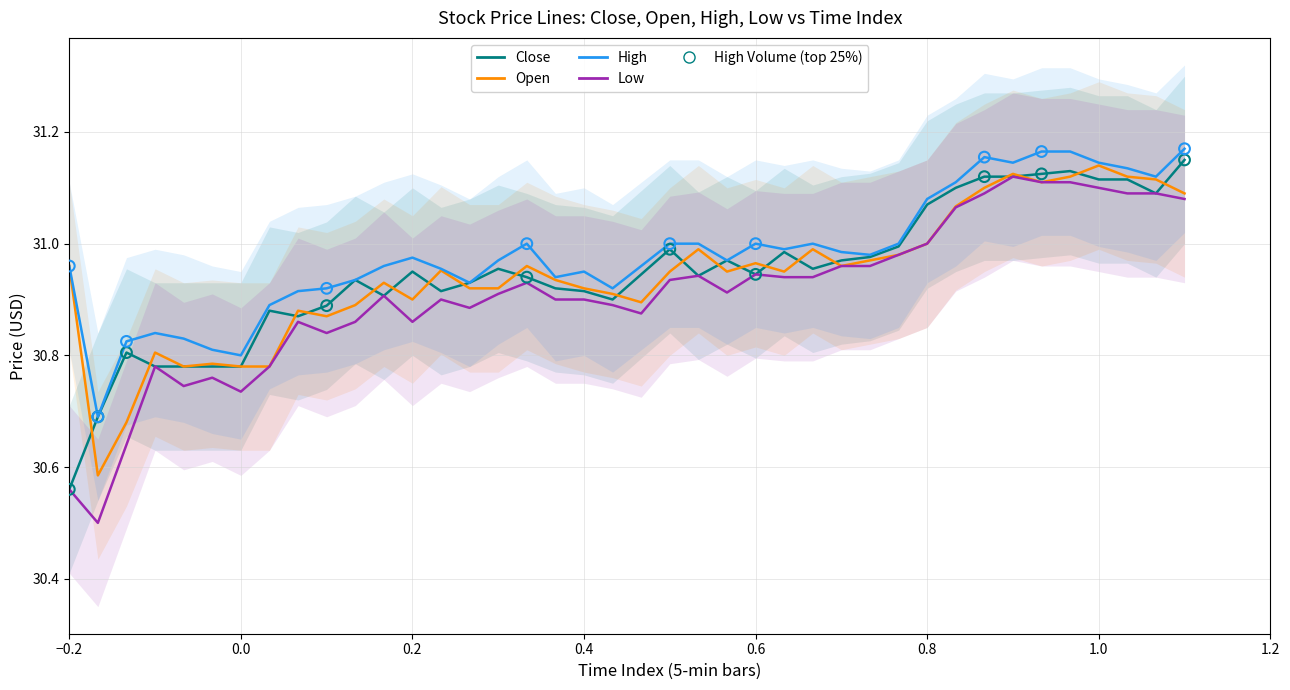

Which series contains the highest Y value?

High